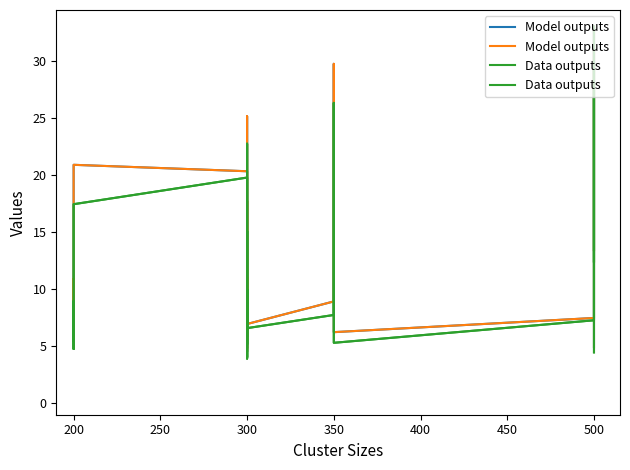

Which series has the largest total across all categories?

Model outputs